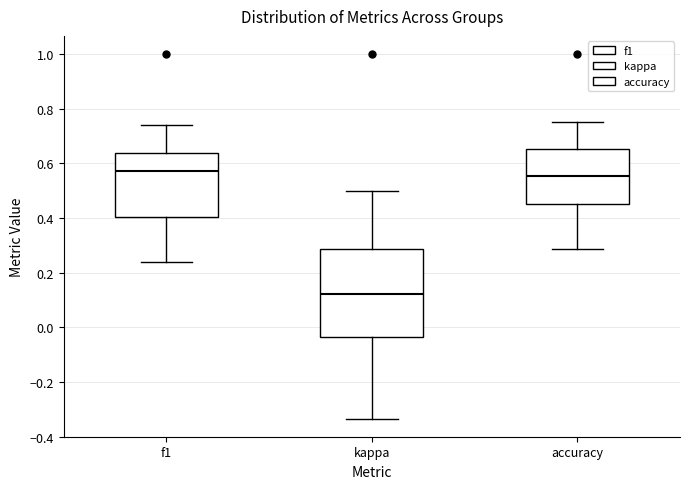

Reading left to right, read every box against the y-axis: the position of its median line, the range the box covers, and the ends of its whiskers. The values are not printed on the chart, so give them approximately, as read against the axis.

f1: median 0.58, box 0.40 to 0.64, whiskers 0.24 to 0.74
kappa: median 0.12, box -0.04 to 0.28, whiskers -0.34 to 0.50
accuracy: median 0.56, box 0.46 to 0.66, whiskers 0.28 to 0.76